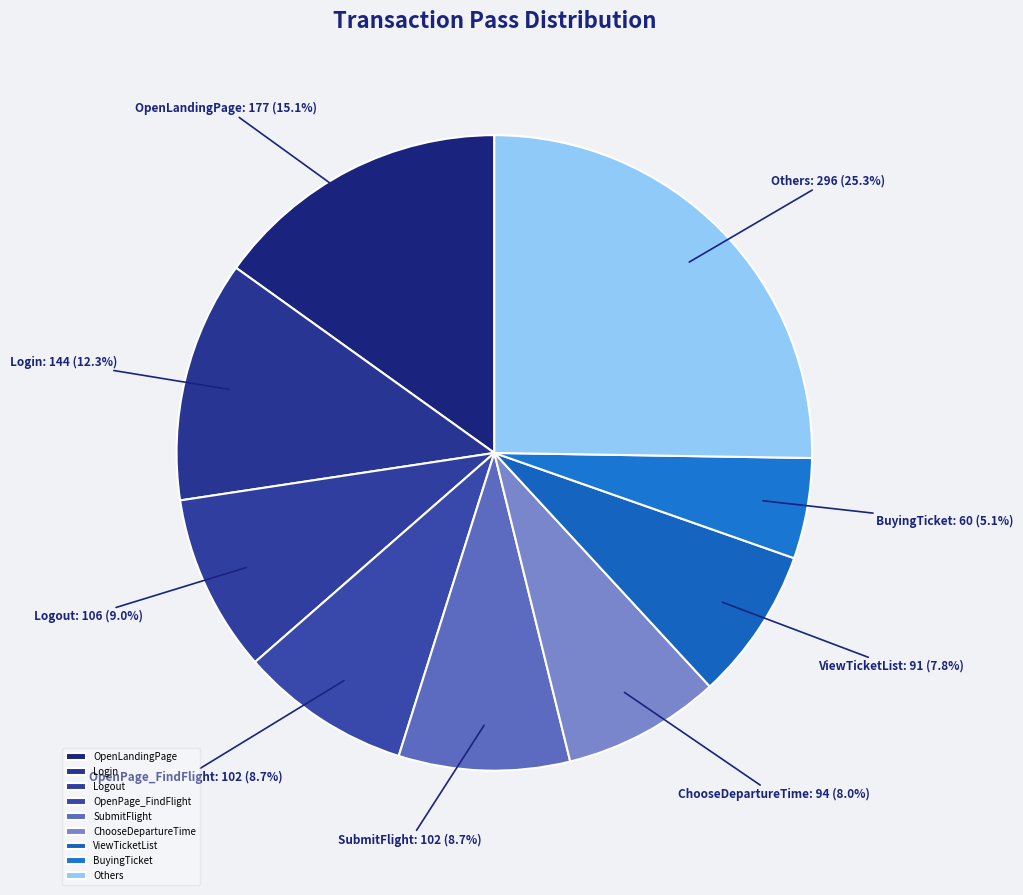

What is the ratio of the value at Logout to the value at ViewTicketList?

1.2